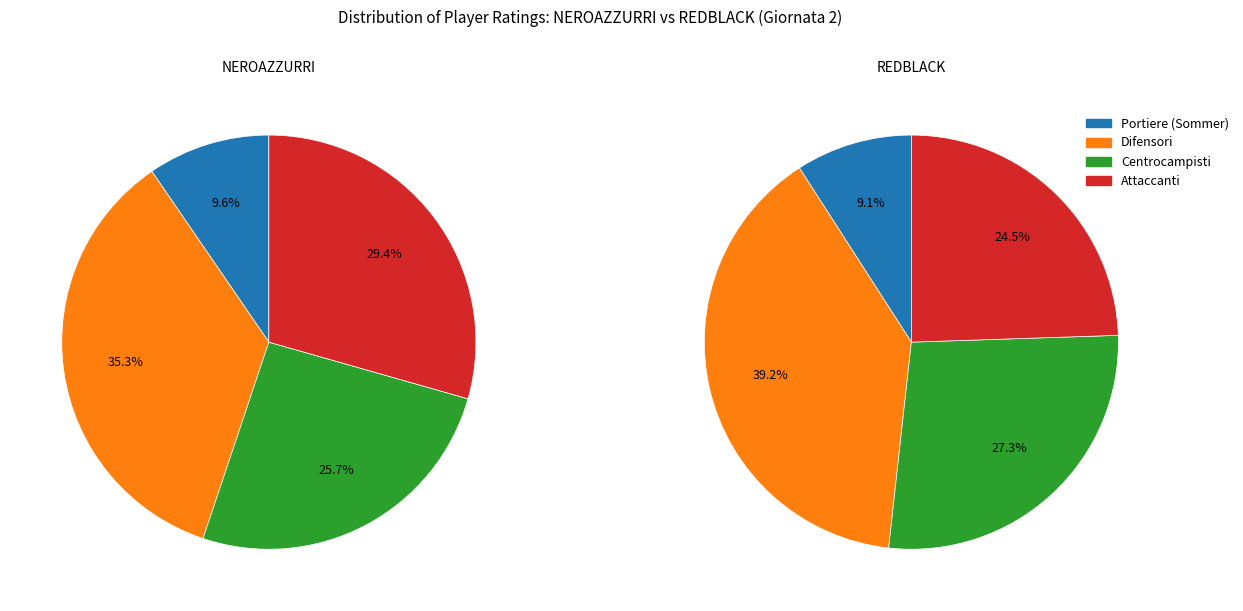

Do 2 and 1 together represent more than half of the pie?

No